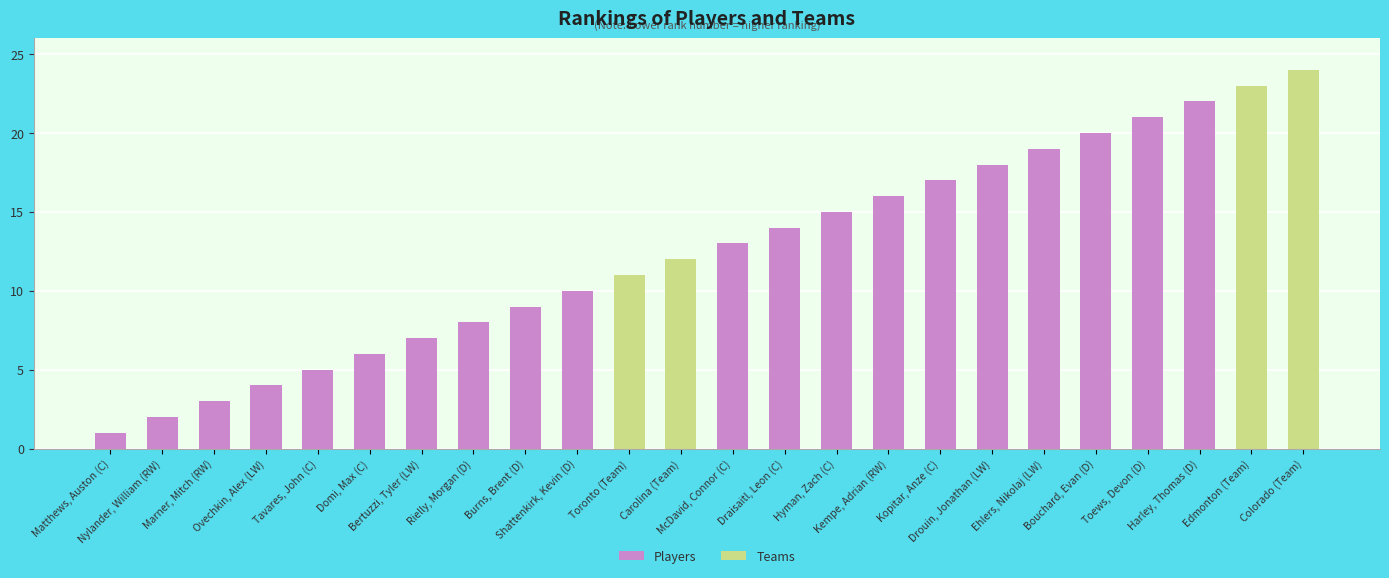

What is the value of the 22nd bar from the left?

22